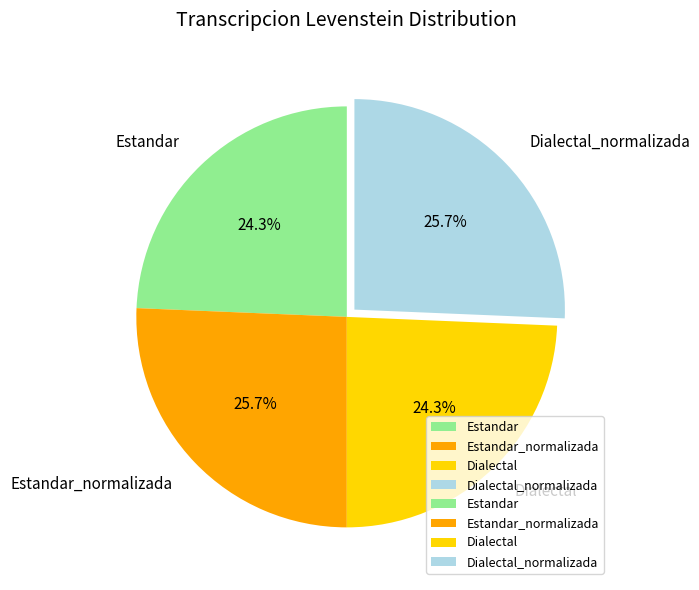

The Dialectal_normalizada slice represents 26% of the pie. True or false?

True